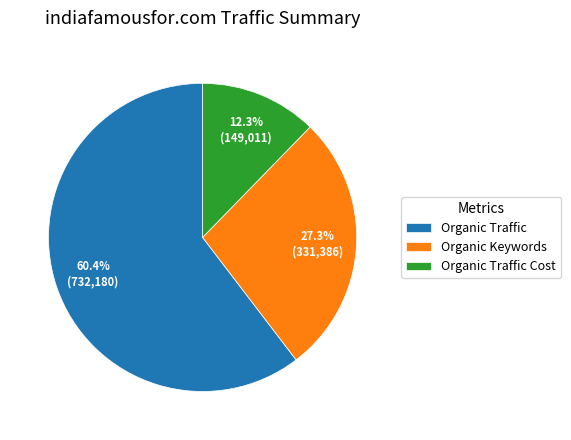

To the nearest percent, what is the difference between the largest and smallest slice percentages?

48%